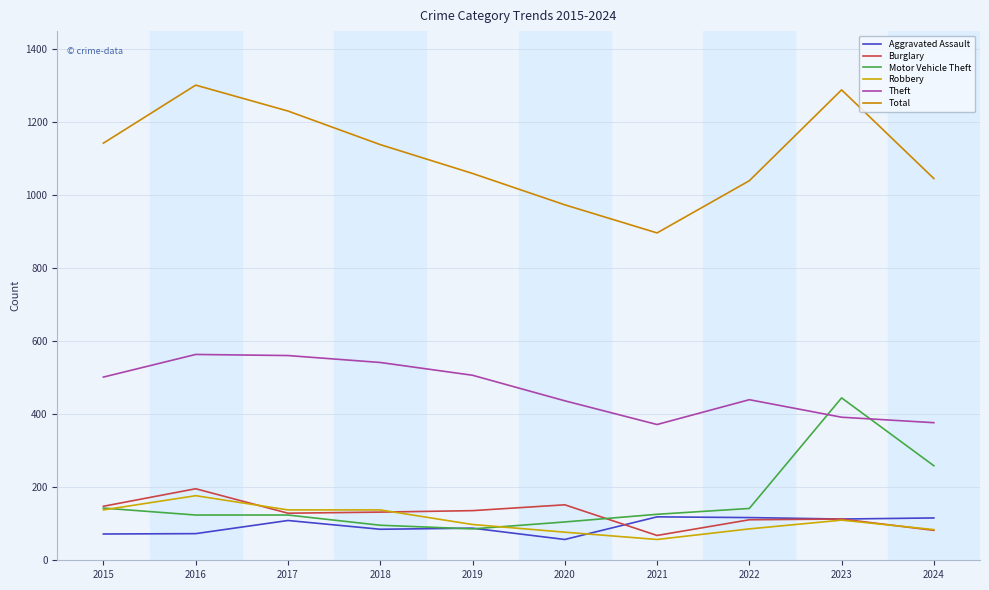

How many lines are shown in the chart?

6